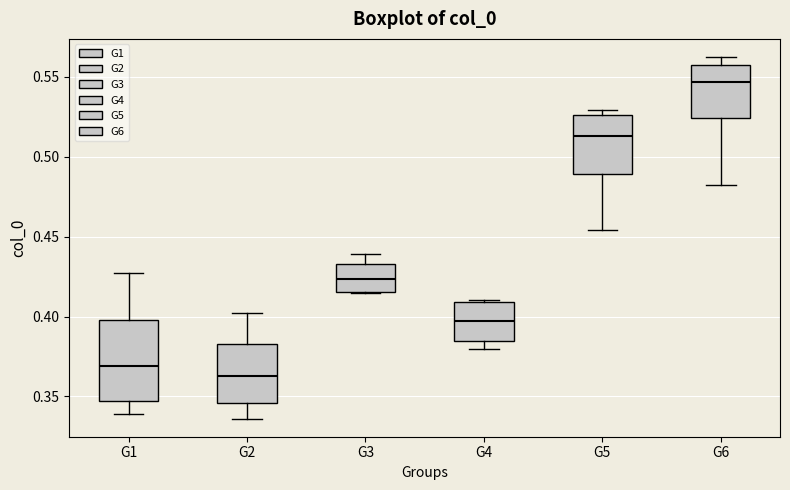

Where is the lower edge of the box for G1 on the y-axis? The values are not printed on the chart, so give them approximately, as read against the axis.

0.345